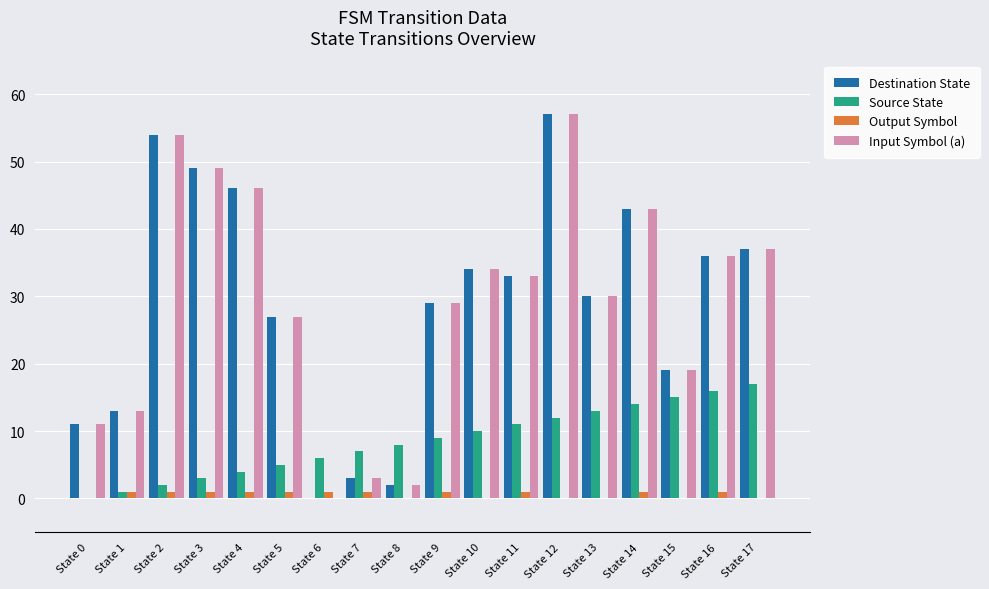

What are all the series names shown in the legend?

Destination State, Source State, Output Symbol, Input Symbol (a)